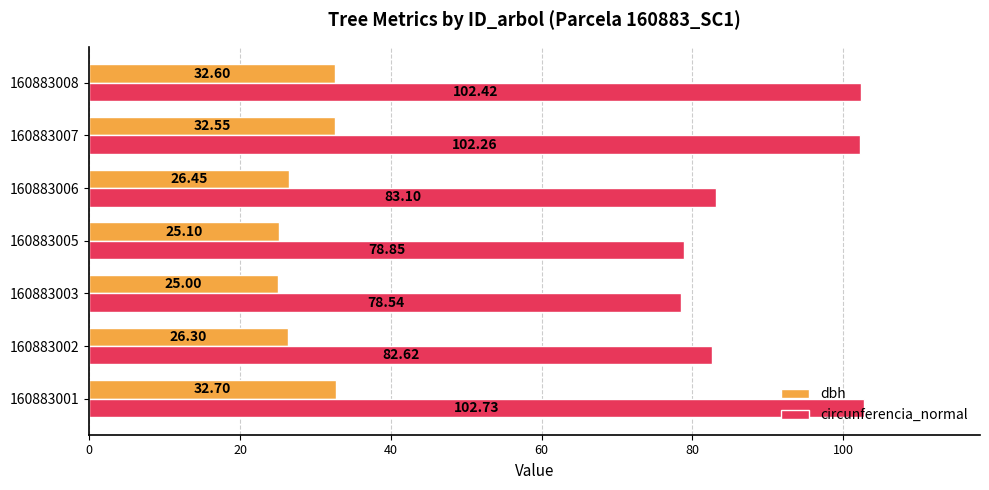

List the series in order of their peak value, highest first.

circunferencia_normal, dbh